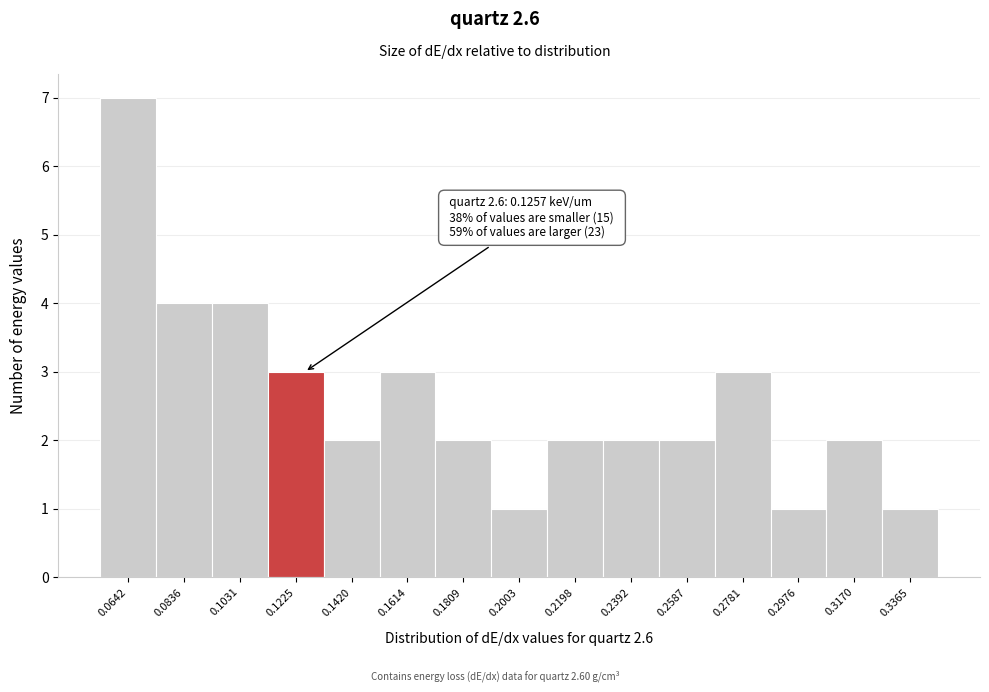

Reading left to right, transcribe all the data shown in this chart.

7	4	4	3	2	3	2	1	2	2	2	3	1	2	1